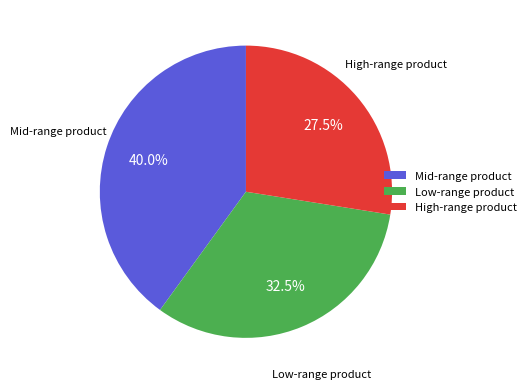

Between Low-range product and Mid-range product, which is larger?

Mid-range product